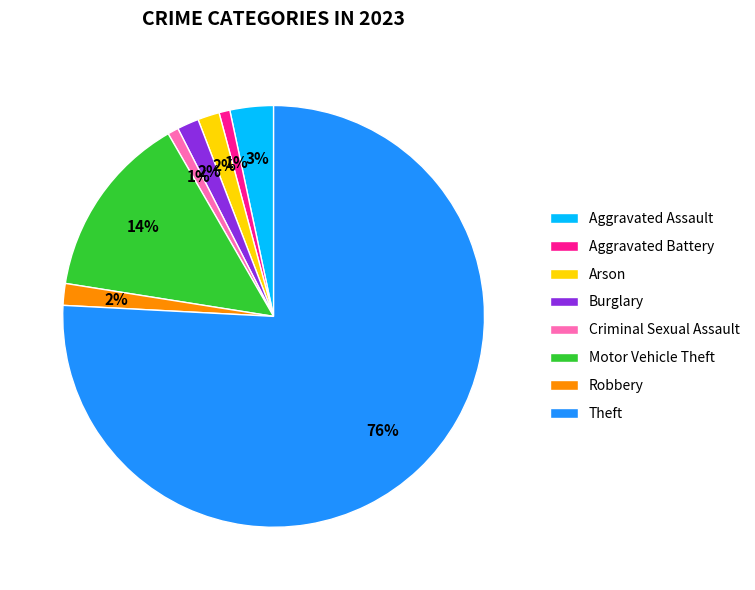

Count the number of slices in the pie.

8